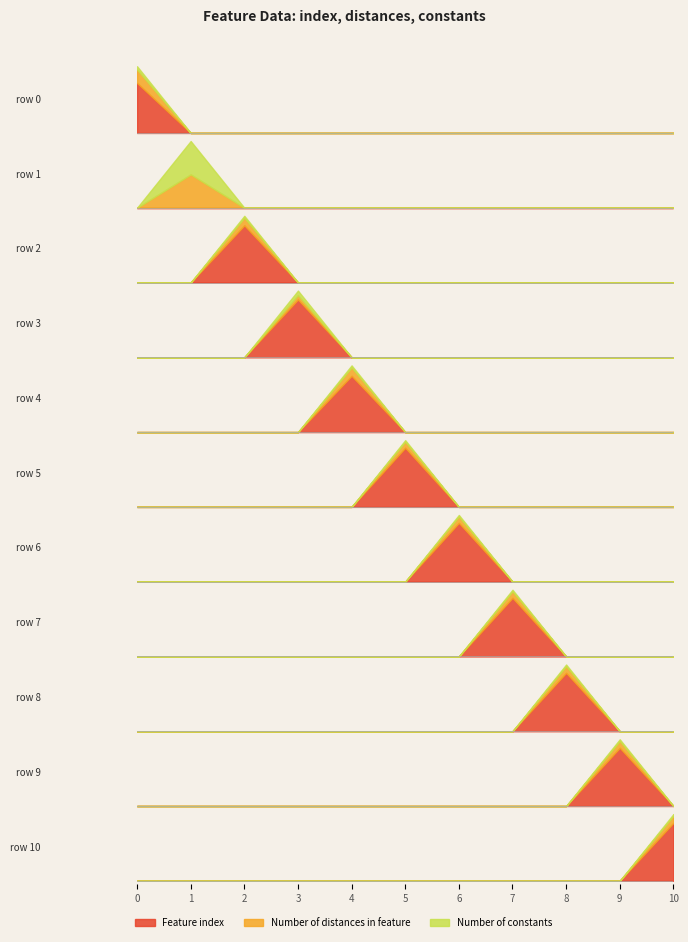

What are all the series names shown in the legend?

Feature index, Number of distances in feature, Number of constants